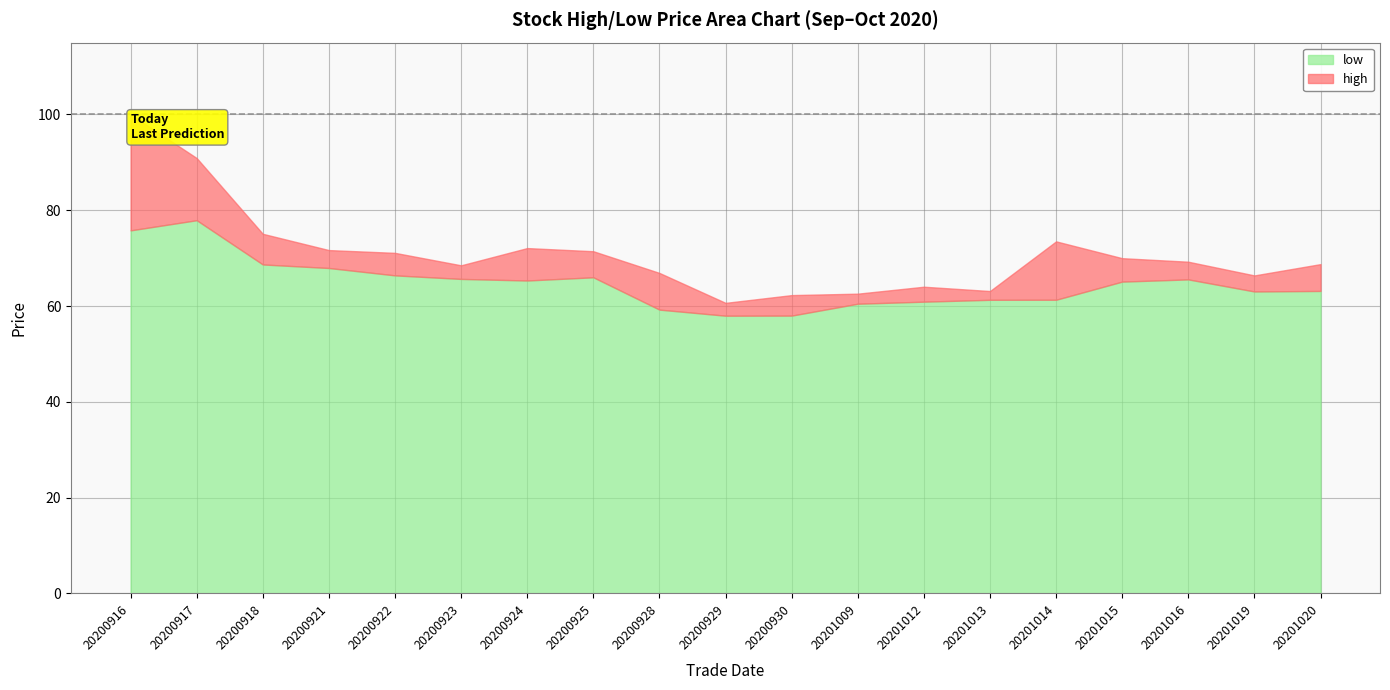

True or false: low and high intersect in this chart.

False